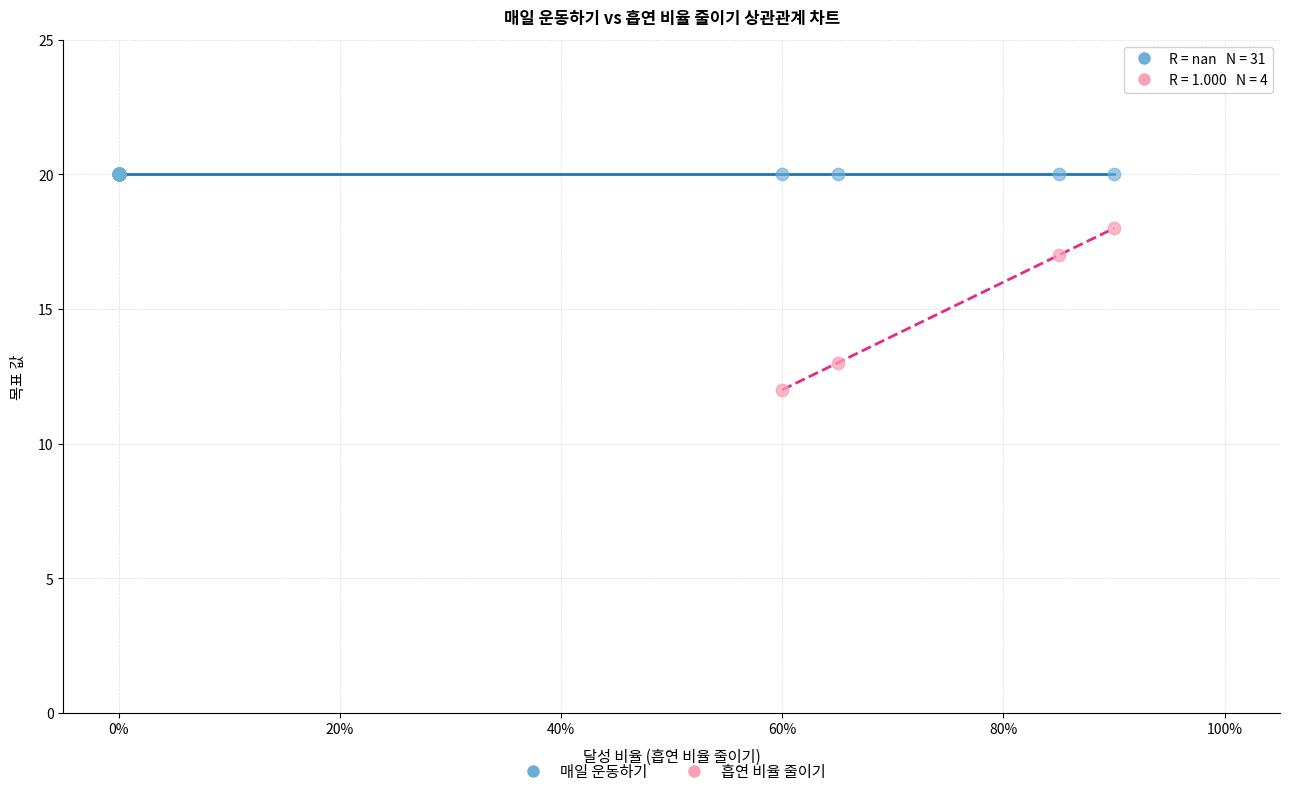

Which series reaches the maximum Y coordinate?

매일 운동하기